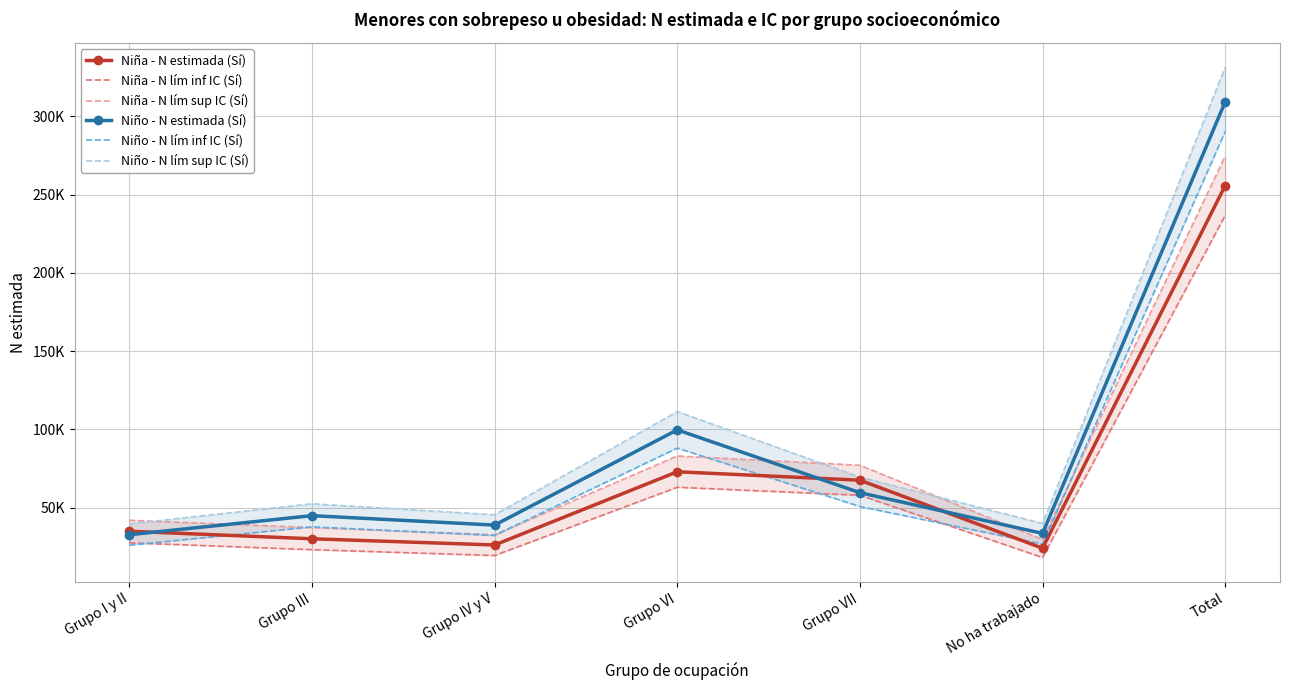

True or false: Niña - N lím inf IC (Sí) and Niña - N lím sup IC (Sí) cross at least once.

False